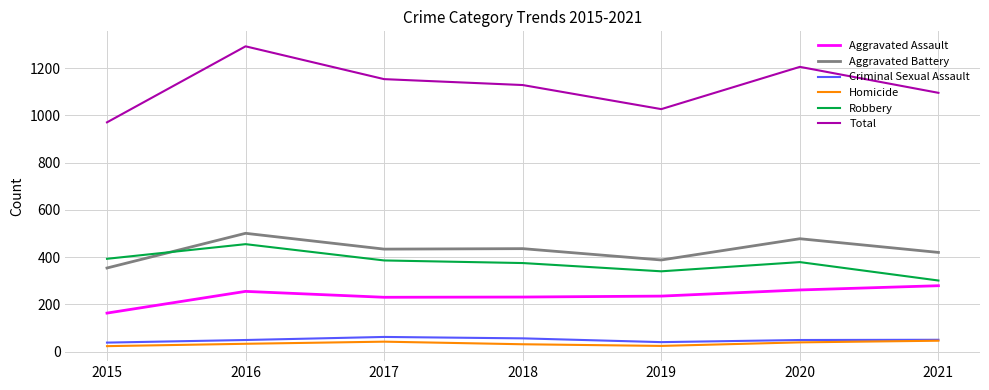

What is the difference between the Total values at 2019 and 2021?

69